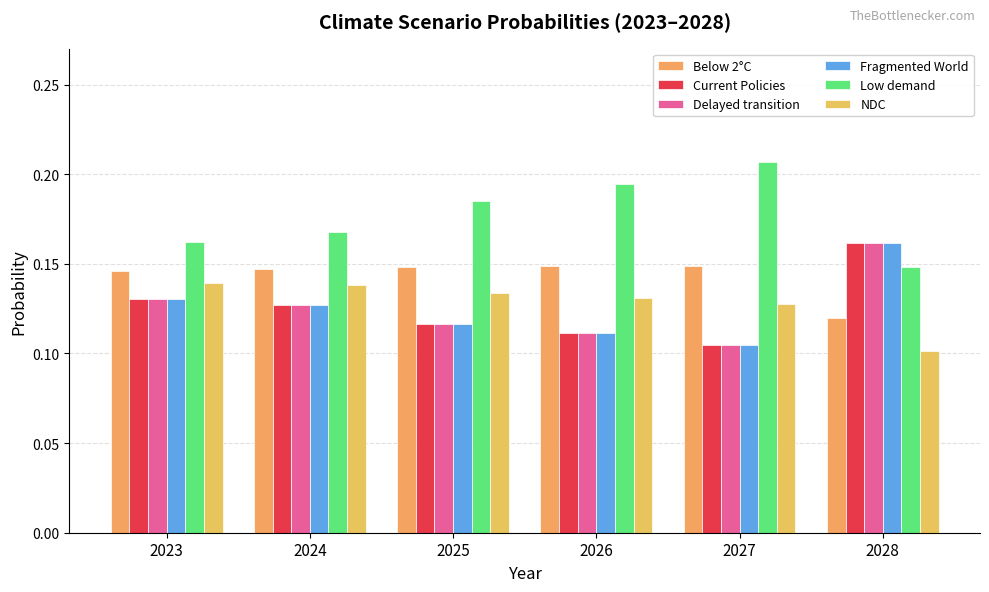

Reading right to left, what are all the values shown in this chart?

Below 2°C: 2028=0.1	2027=0.1	2026=0.1	2025=0.1	2024=0.1	2023=0.1
Current Policies: 2028=0.2	2027=0.1	2026=0.1	2025=0.1	2024=0.1	2023=0.1
Delayed transition: 2028=0.2	2027=0.1	2026=0.1	2025=0.1	2024=0.1	2023=0.1
Fragmented World: 2028=0.2	2027=0.1	2026=0.1	2025=0.1	2024=0.1	2023=0.1
Low demand: 2028=0.1	2027=0.2	2026=0.2	2025=0.2	2024=0.2	2023=0.2
NDC: 2028=0.1	2027=0.1	2026=0.1	2025=0.1	2024=0.1	2023=0.1